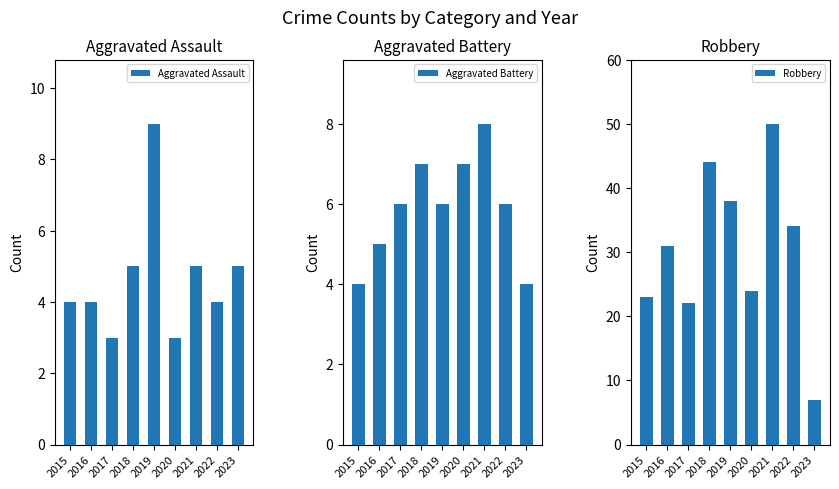

What is the value of the Aggravated Assault bar at the 5th from the left?

9